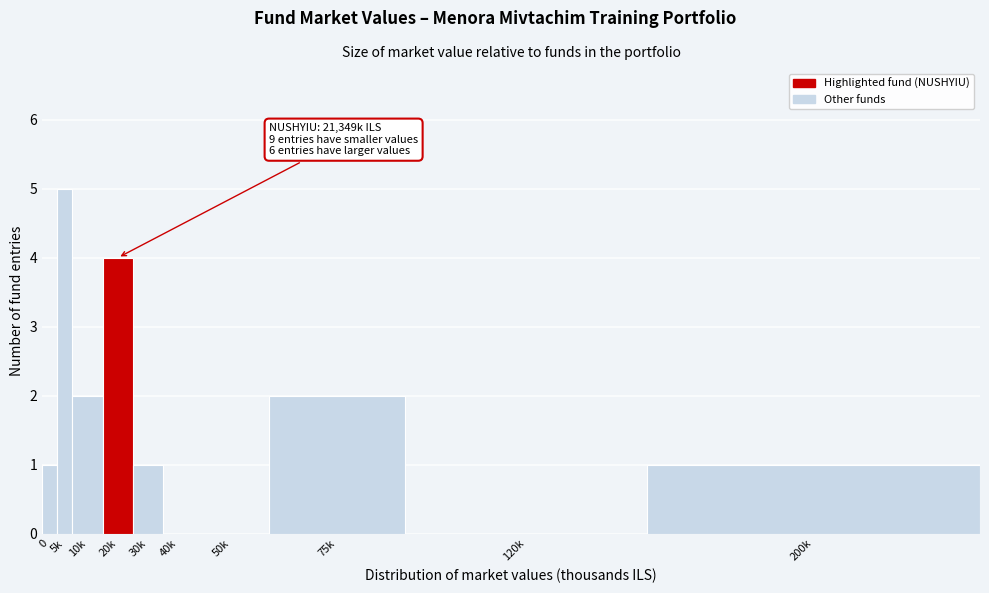

Reading left to right, transcribe all the data shown in this chart.

0=1	5k=5	10k=2	20k=4	30k=1	40k=0	50k=0	75k=2	120k=0	200k=1